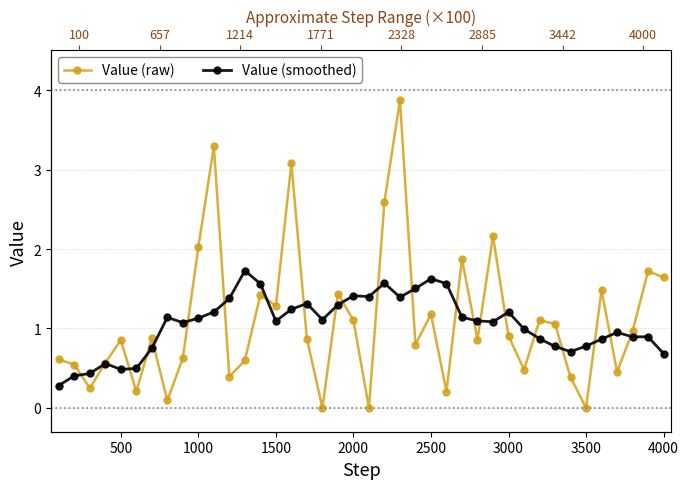

What is the value of the Value (raw) point at the 27th from the left?

1.9